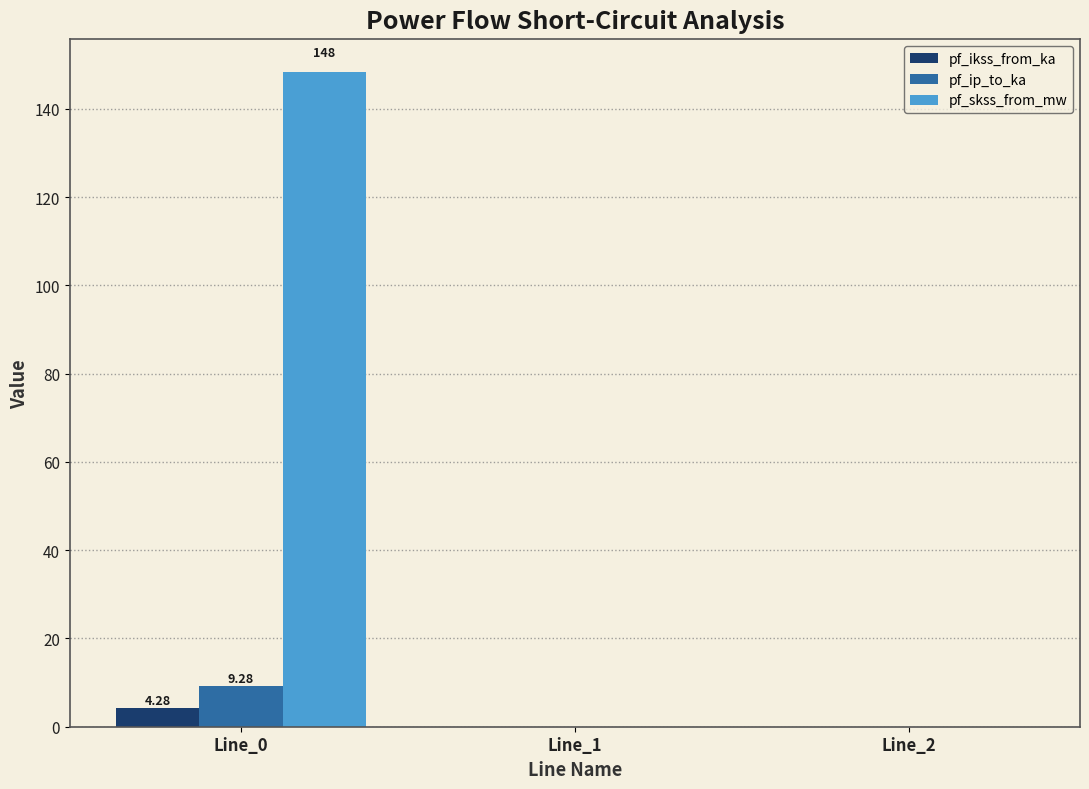

Between Line_0 and Line_1, which series saw the biggest shift?

pf_skss_from_mw